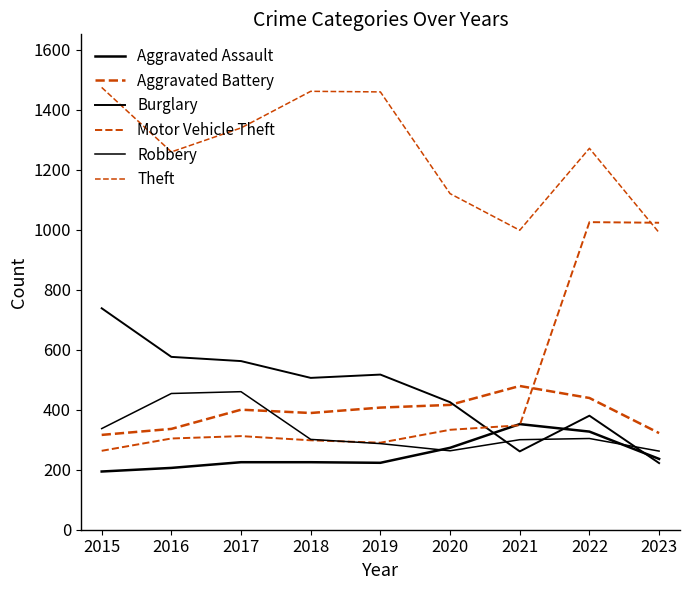

After their last crossing, which series has the higher values: Aggravated Assault or Burglary?

Aggravated Assault